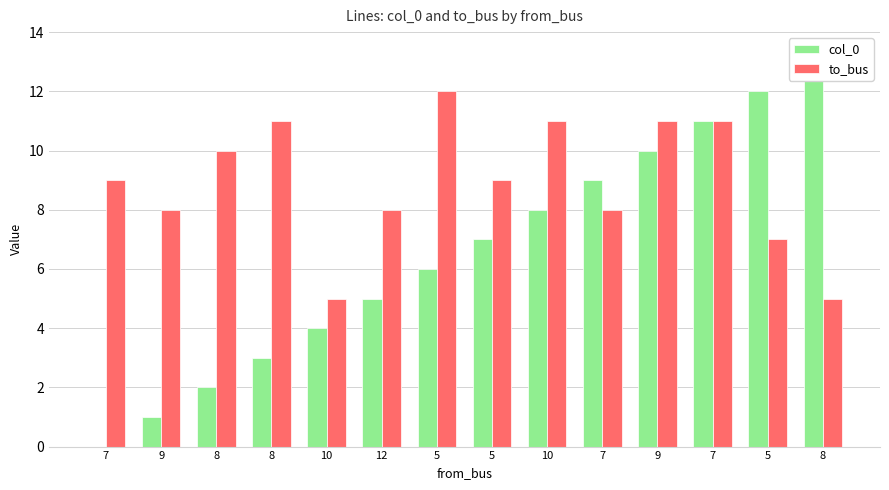

Does the chart contain stacked bars?

No